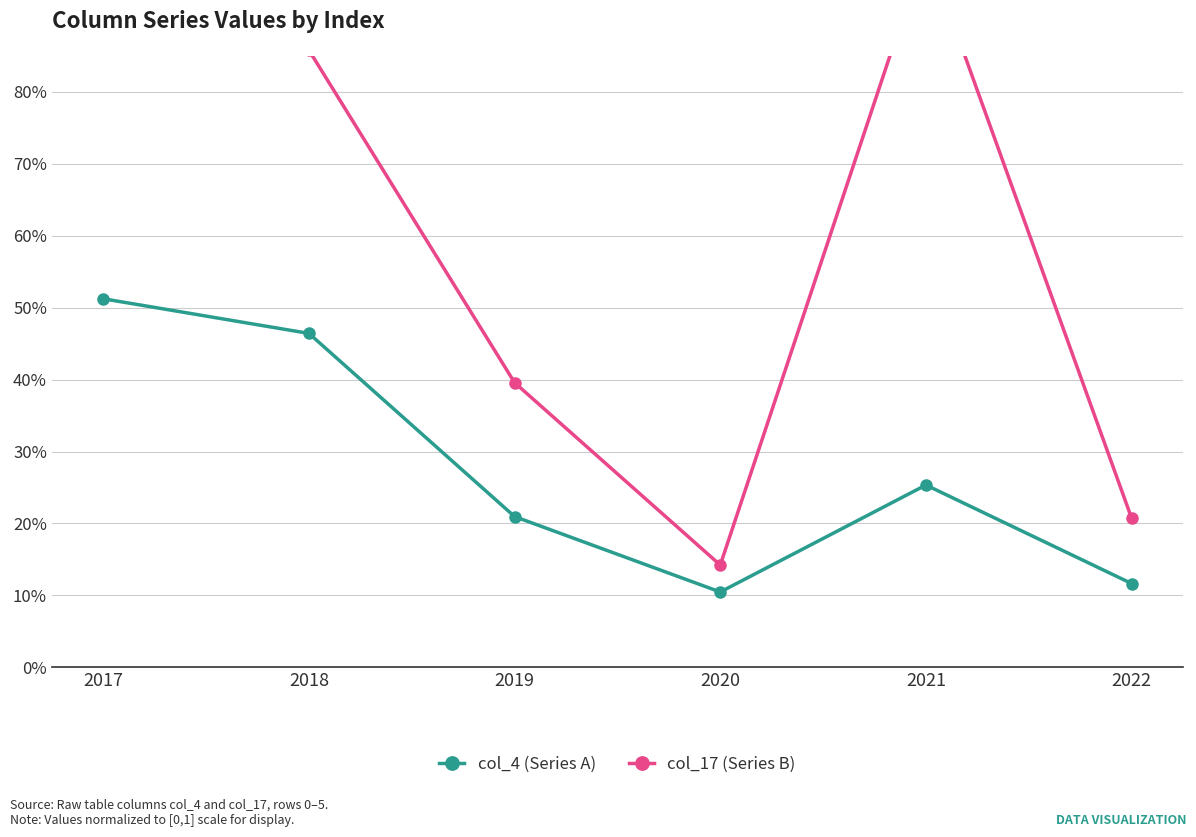

Rank the series by their maximum value, from highest to lowest.

col_17 (Series B), col_4 (Series A)